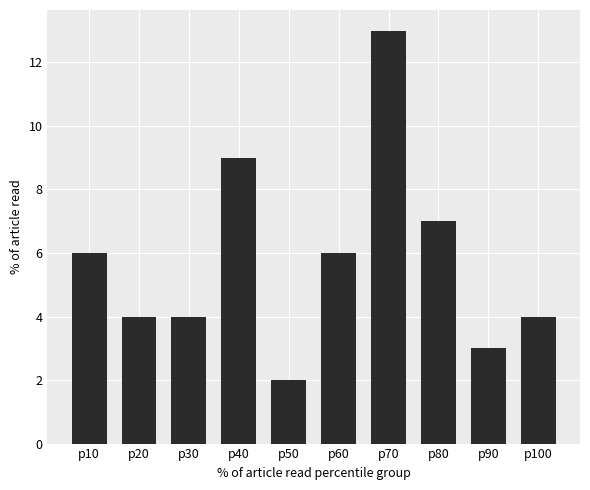

Which category has the lowest value across all series?

p50